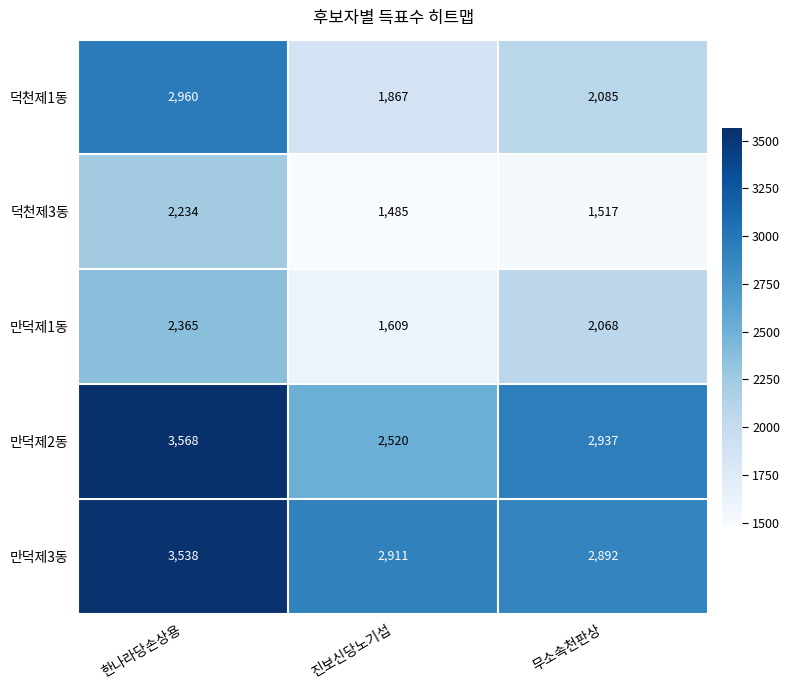

What is the spread (max minus min) of values at 진보신당노기섭?

1426